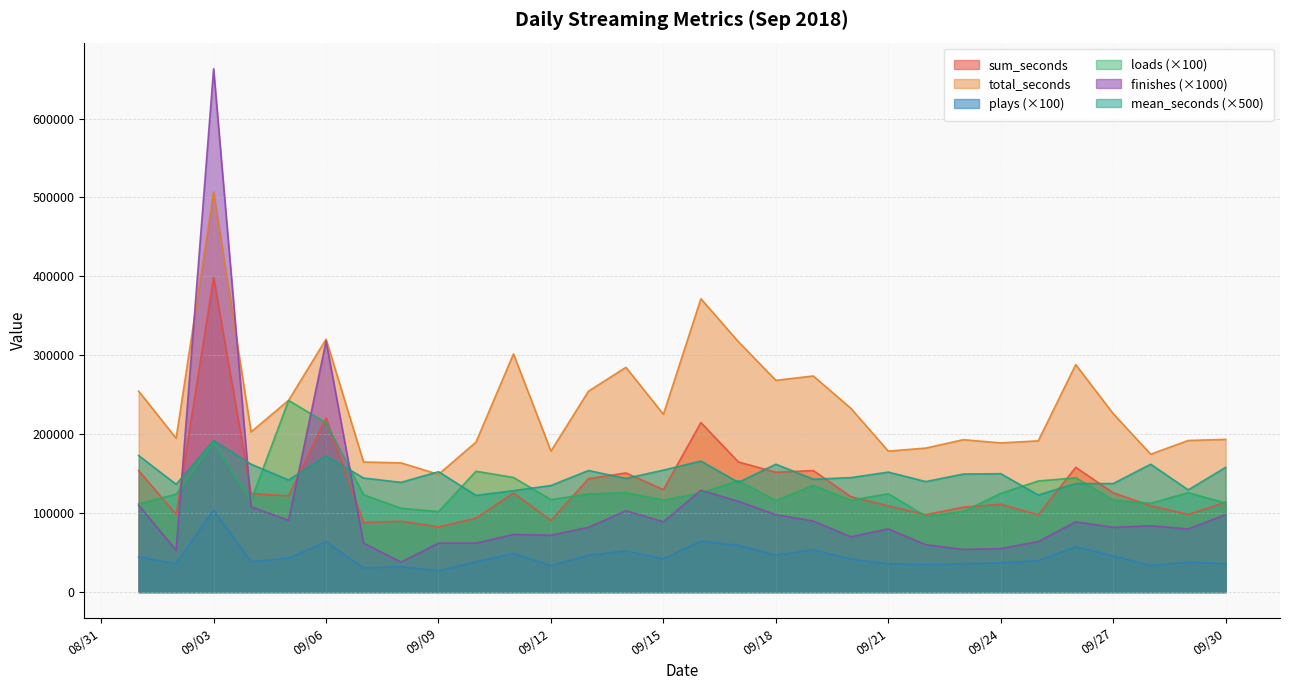

What is the difference between the loads values at 2018-09-25 and 2018-09-05?

102100